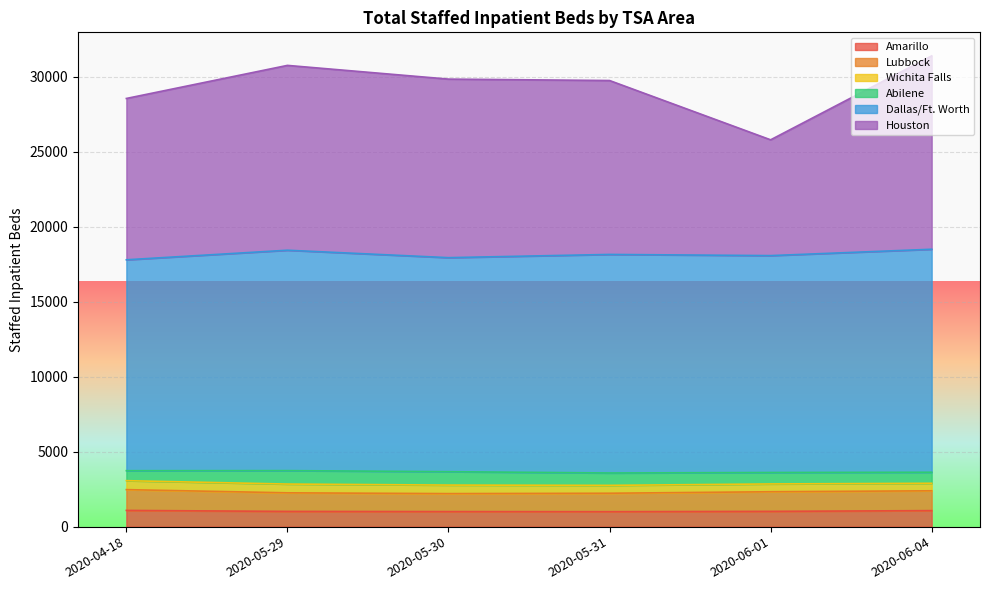

What is the difference between the Houston values at 2020-06-01 and 2020-05-31?

3955